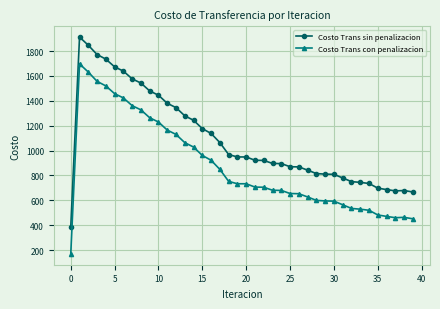

True or false: Costo Trans sin penalizacion and Costo Trans con penalizacion intersect in this chart.

False